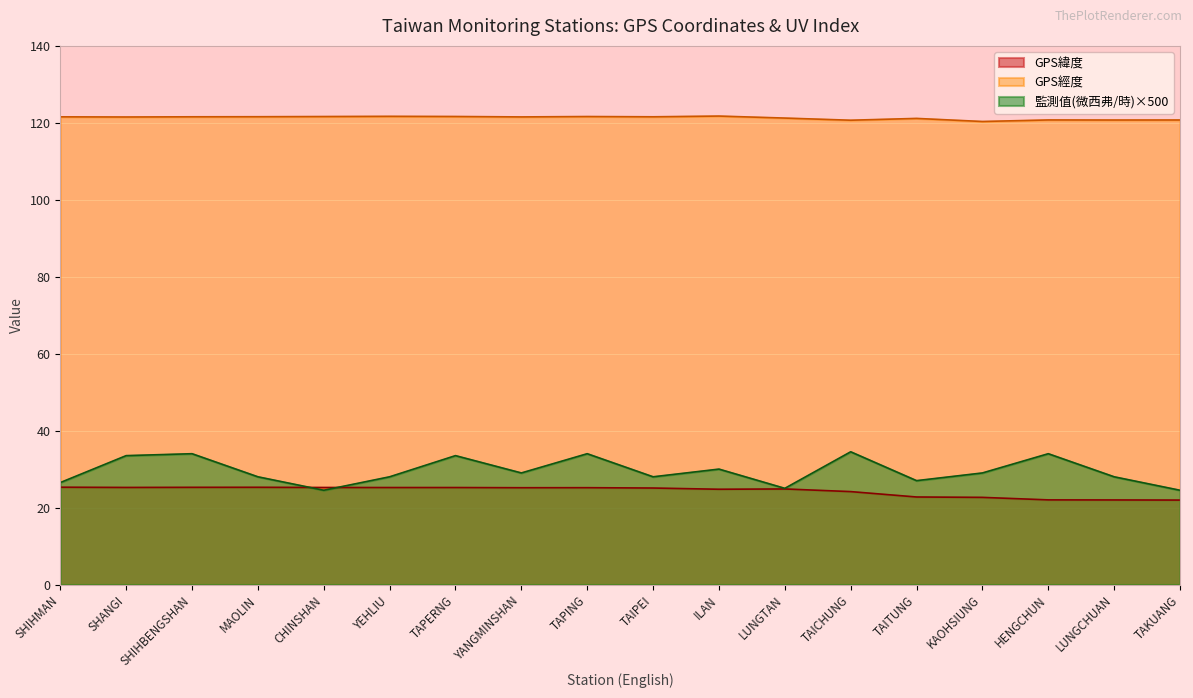

The value of GPS緯度 at TAICHUNG is 36.4. True or false?

False